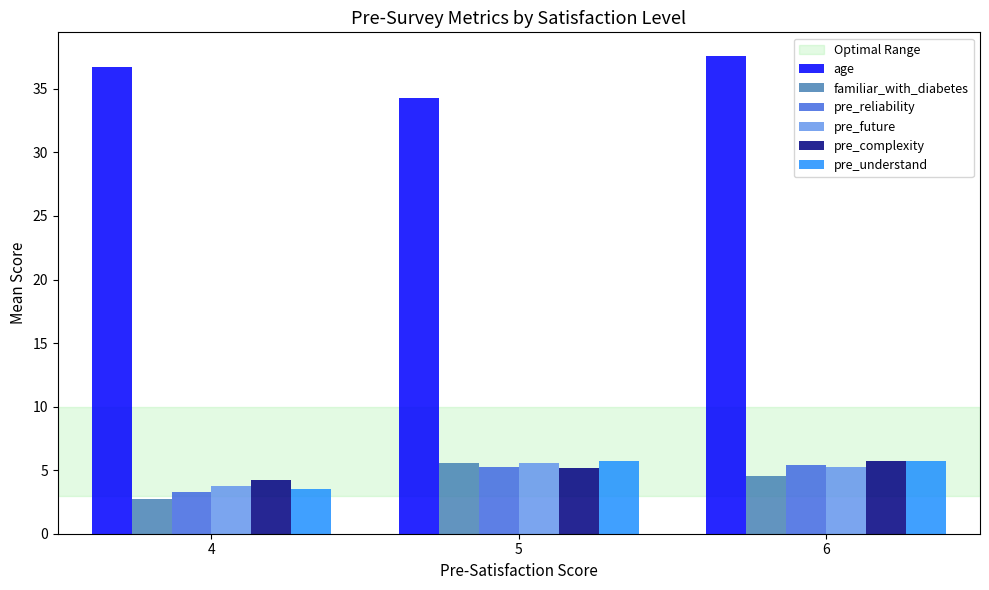

What is the spread (max minus min) of values at 5?

29.1